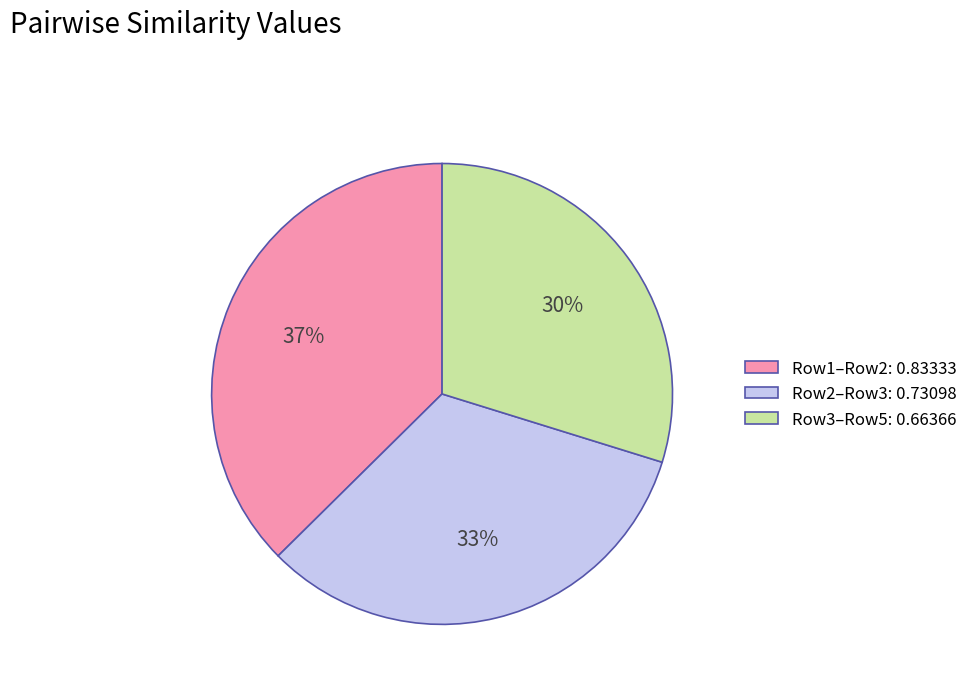

True or false: Row1–Row2: 0.83333 accounts for 48% of the total.

False